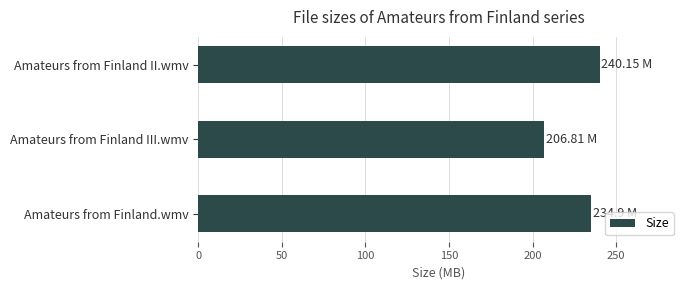

At which category does the chart reach its minimum across all series?

Amateurs from Finland III.wmv